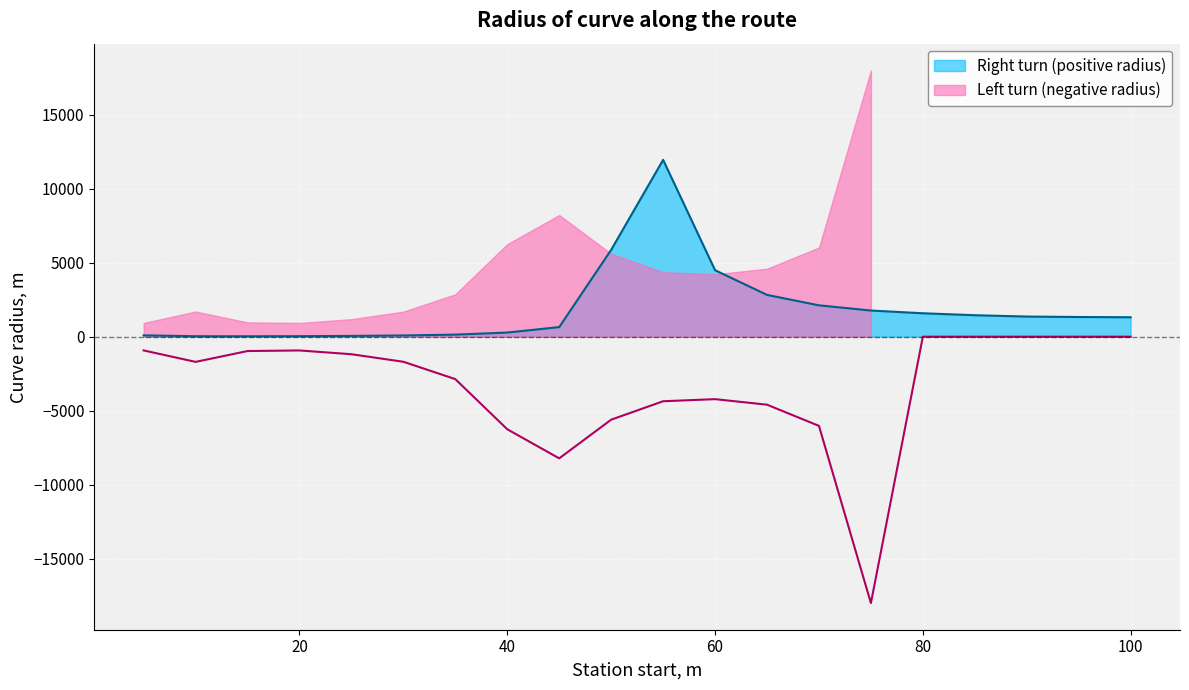

At how many categories does at least one series exceed 7113?

1